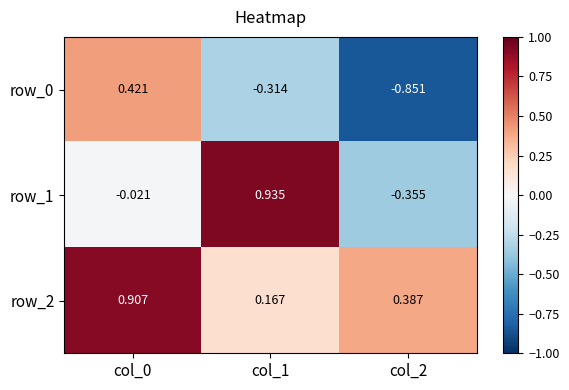

Read the row_1 value at col_2.

-0.4